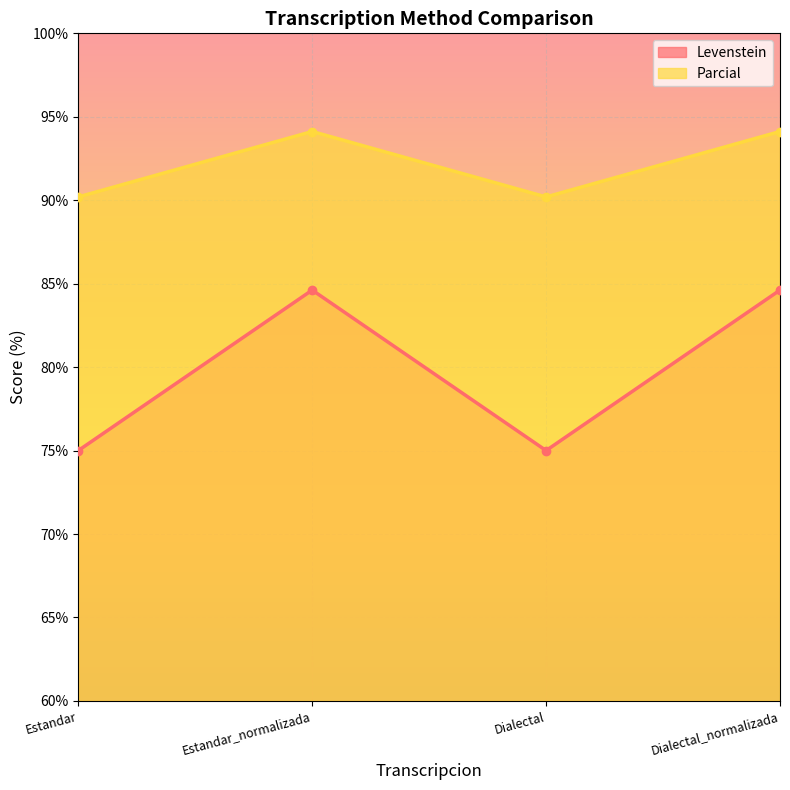

At which category does Levenstein reach its first local peak?

Estandar_normalizada